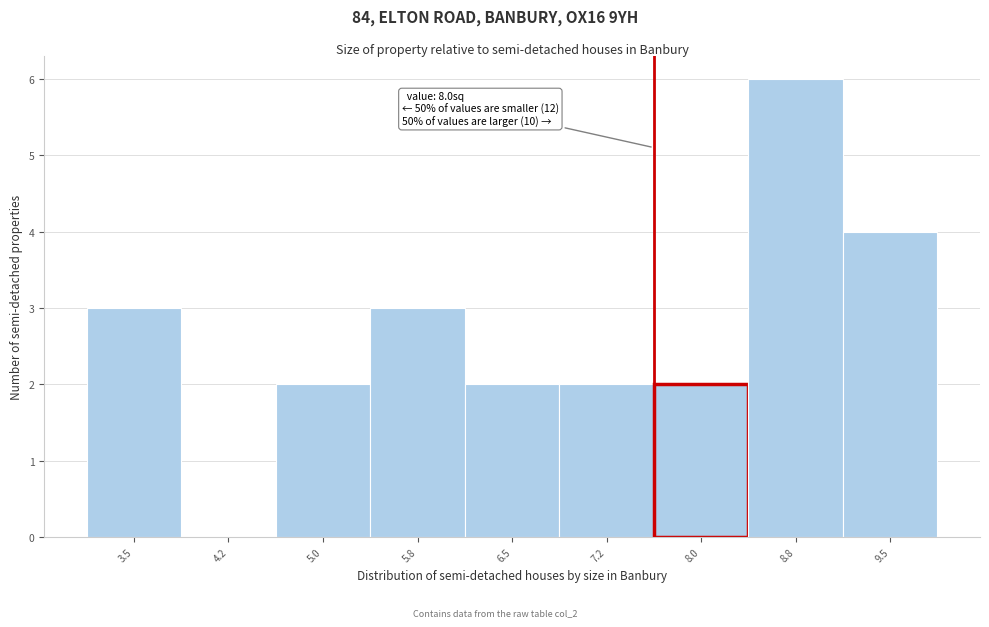

Reading left to right, transcribe all the data shown in this chart.

3.5=3	4.2=0	5.0=2	5.8=3	6.5=2	7.2=2	8.0=2	8.8=6	9.5=4